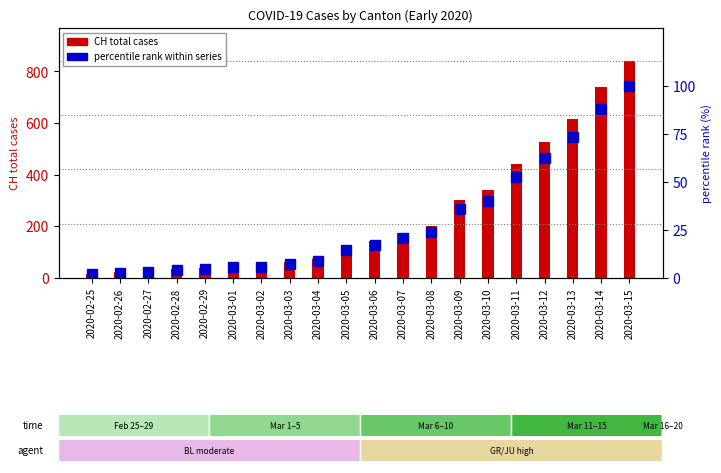

Between 2020-03-12 and 2020-03-08, which is larger?

2020-03-12